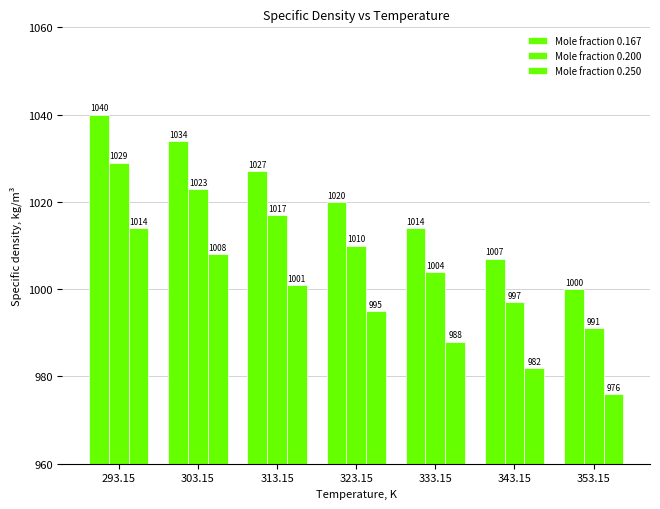

How many categories are shown in the chart?

7